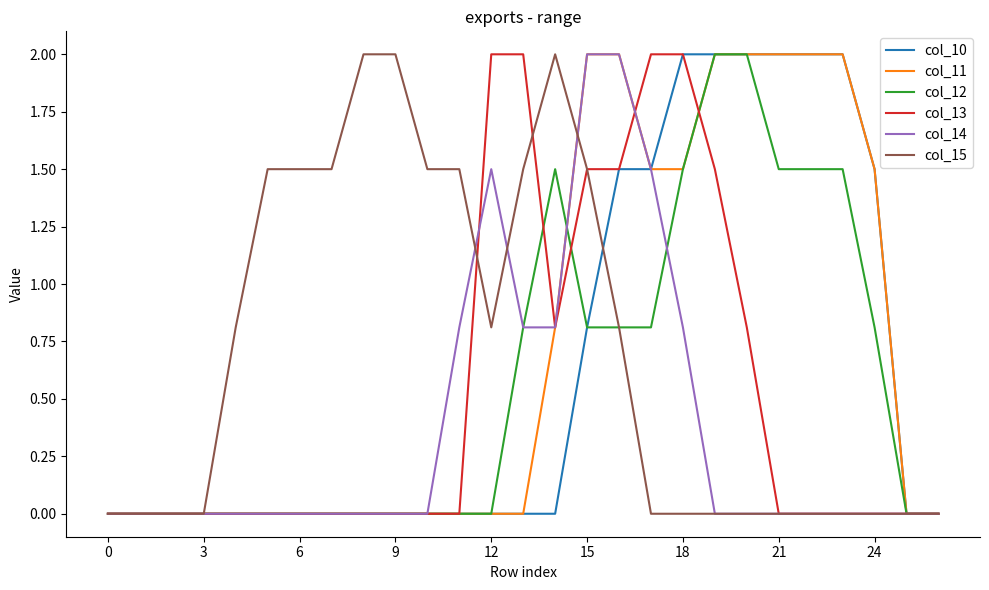

What is the greatest value displayed?

2.0